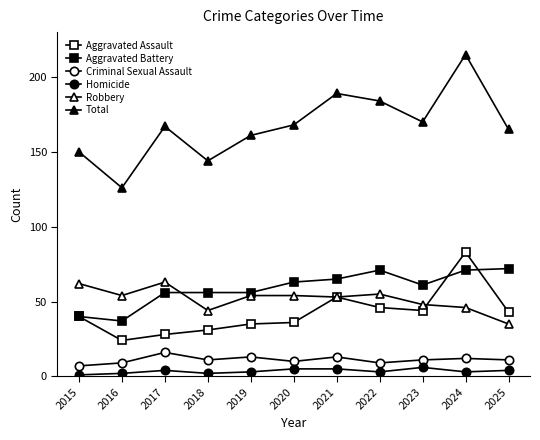

Count the number of categories in the chart.

11